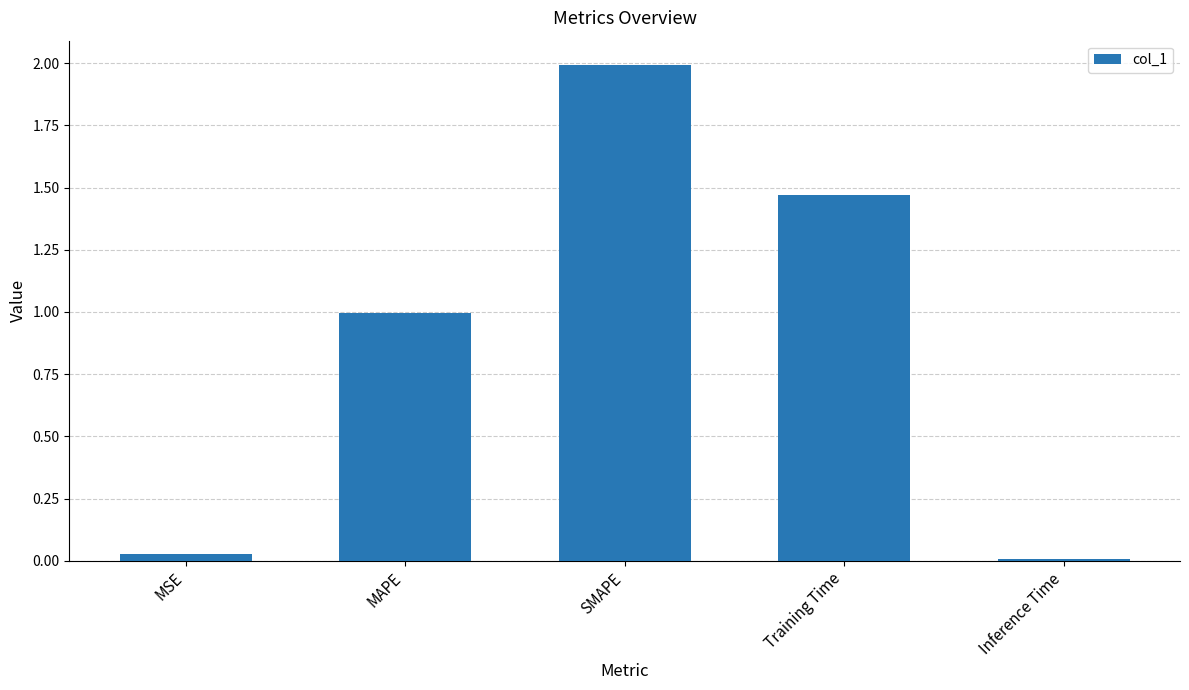

What is the label of the 3rd bar from the right?

SMAPE